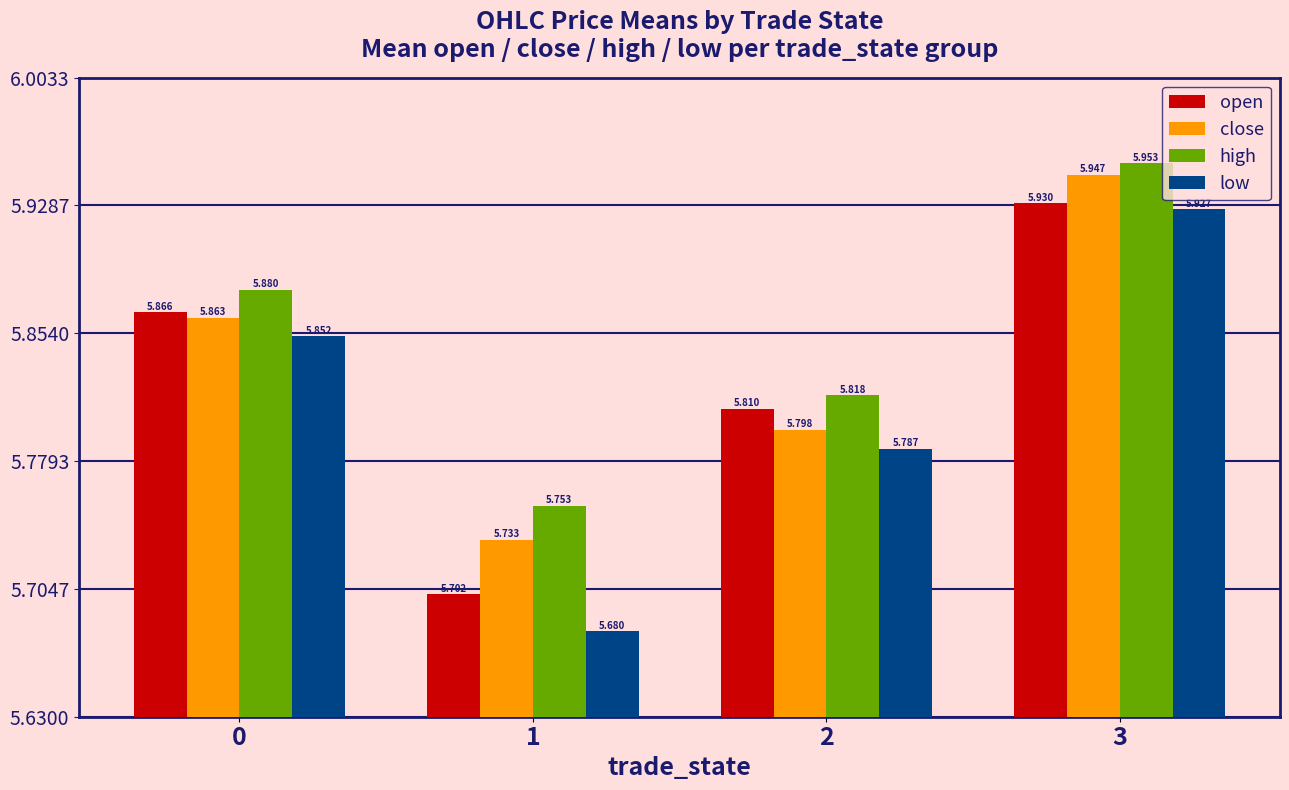

What is the difference between the close values at 1 and 2?

0.1